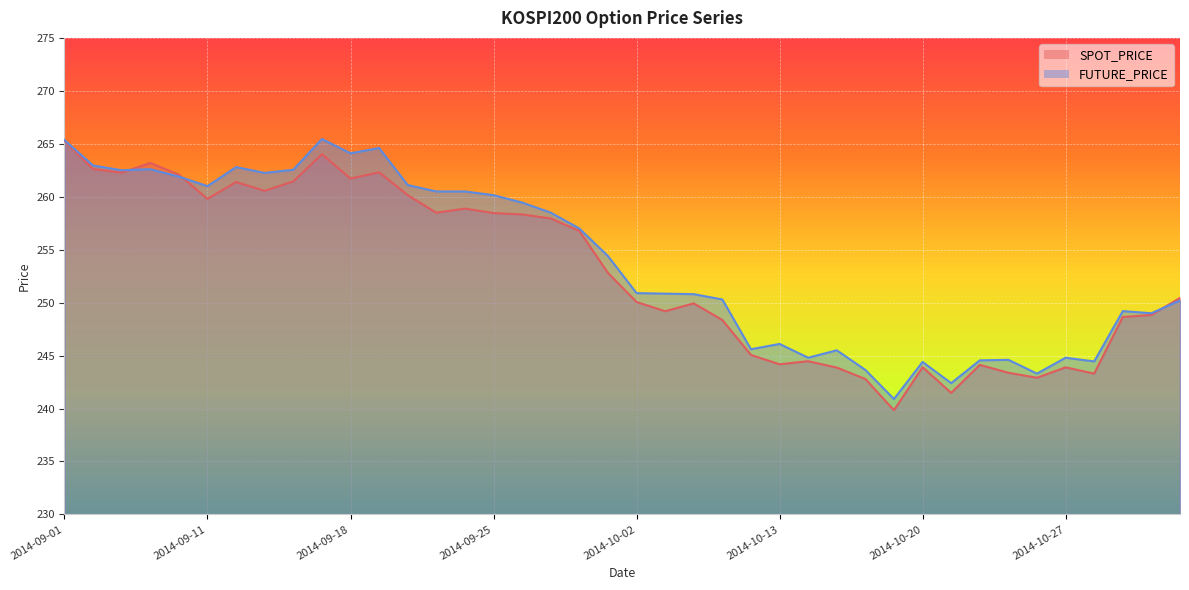

What is the approximate value of FUTURE_PRICE at 2014-09-05?

261.9